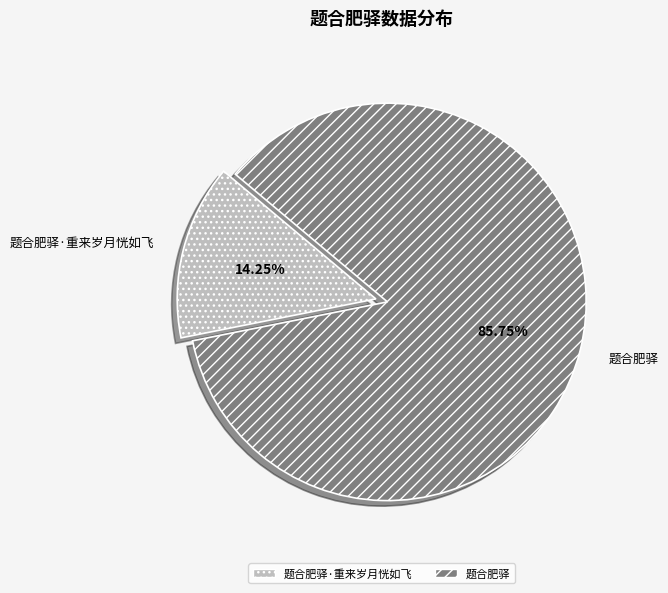

The 题合肥驿·重来岁月恍如飞 slice represents 14% of the pie. True or false?

True